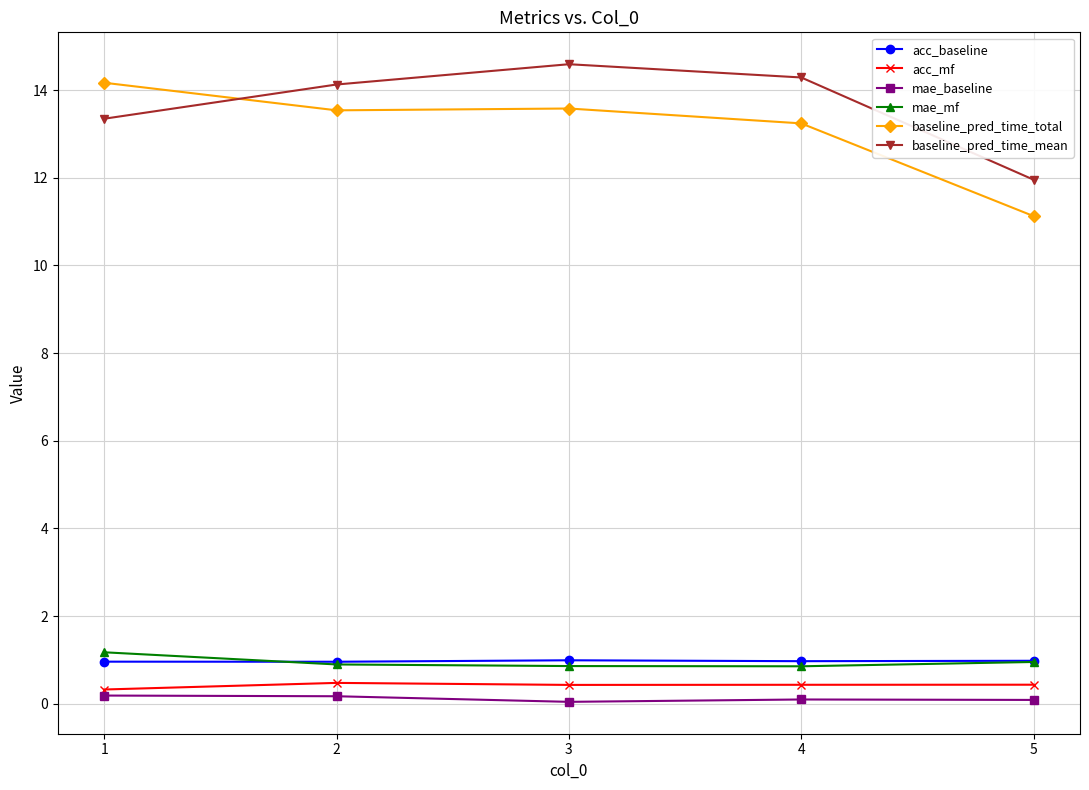

How many distinct data groups are displayed?

6